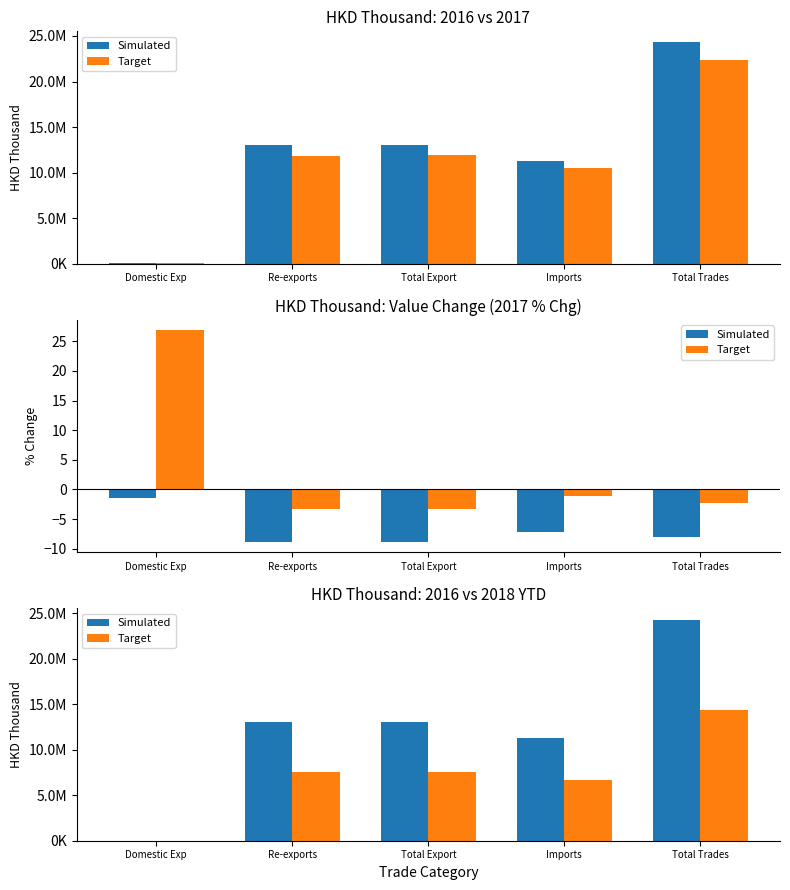

At which label does Target reach its peak?

Total Trades